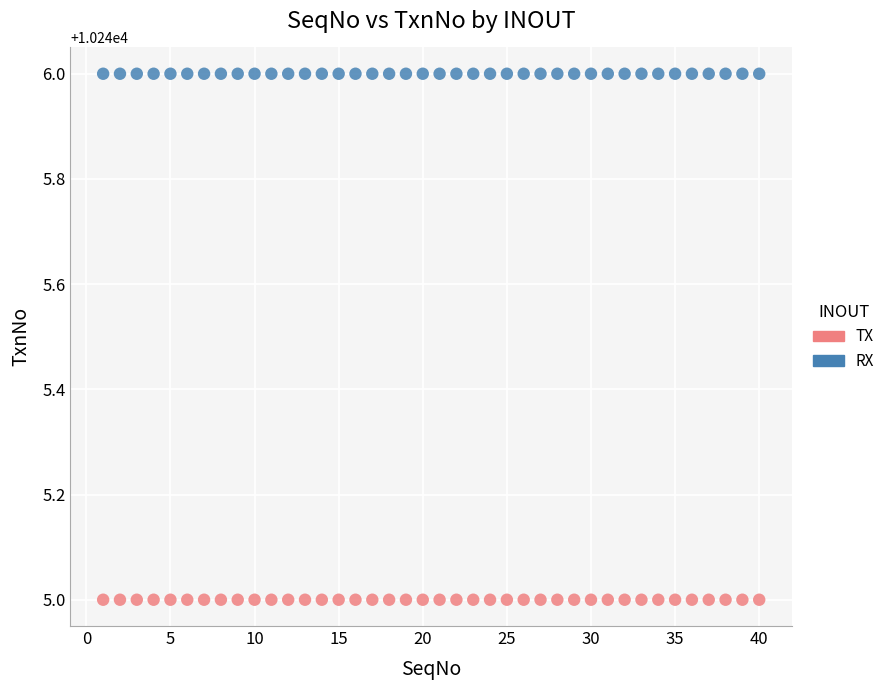

Which series reaches the maximum Y coordinate?

RX